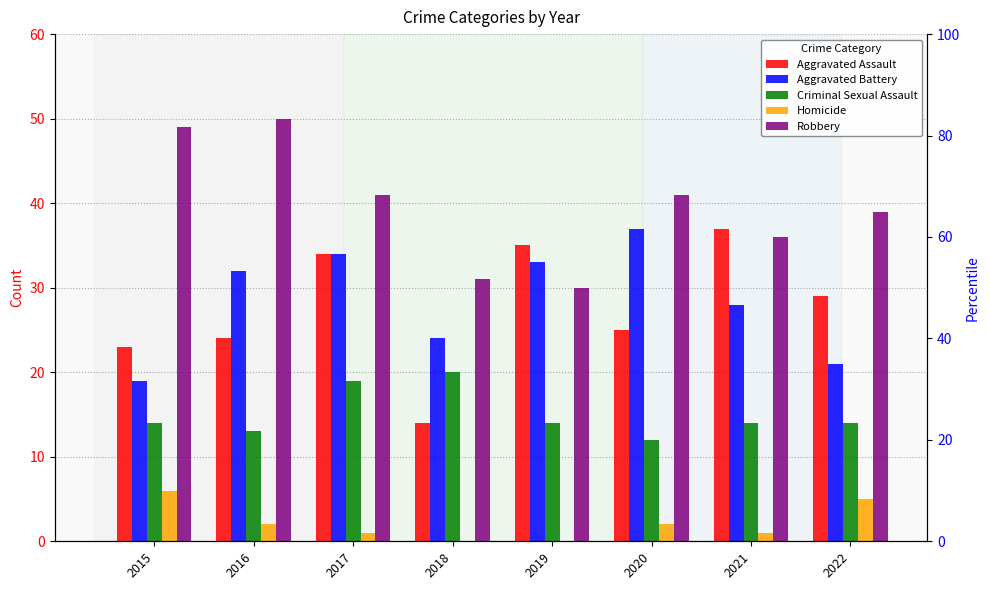

Which series has the widest spread of values?

Aggravated Assault